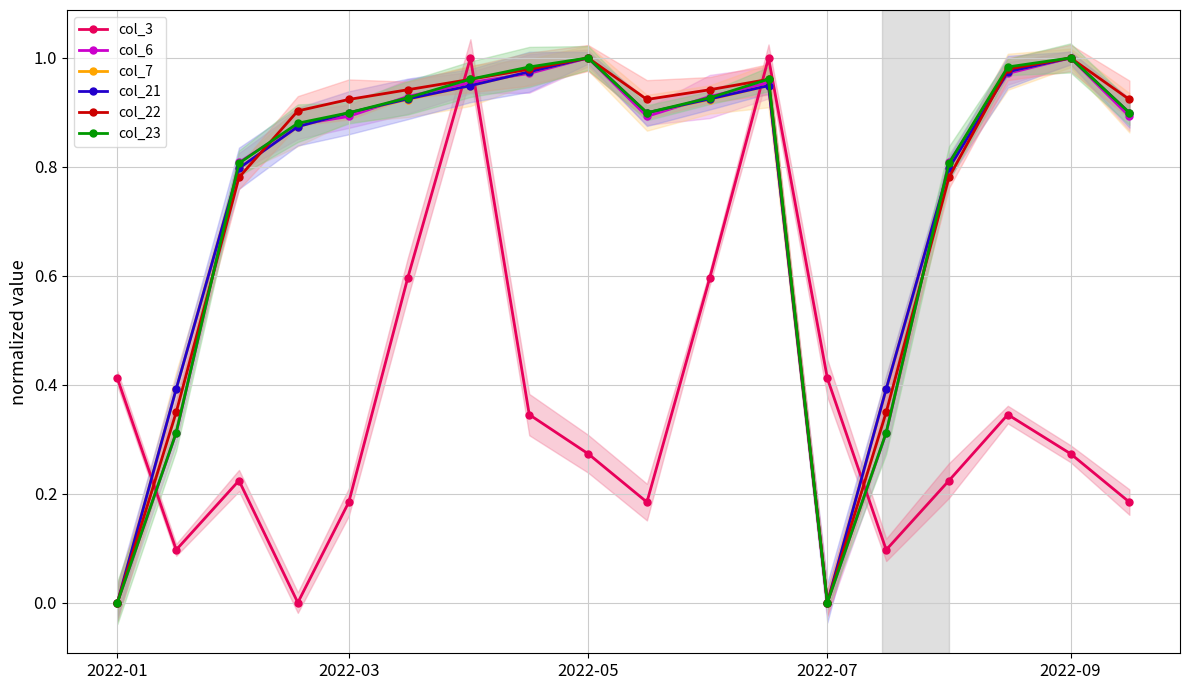

How many values in col_23 are above zero?

16